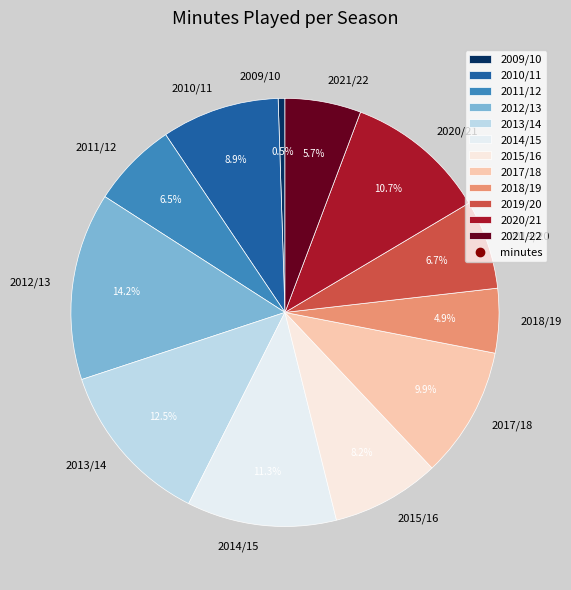

Is it true that 2019/20 is 7% of the pie?

True